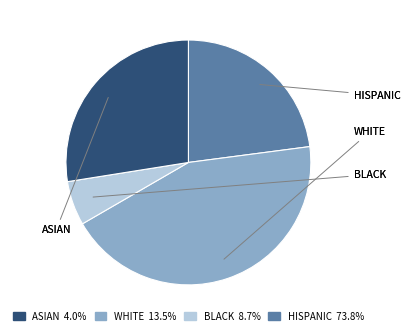

Is there any slice that represents more than half of the pie?

No